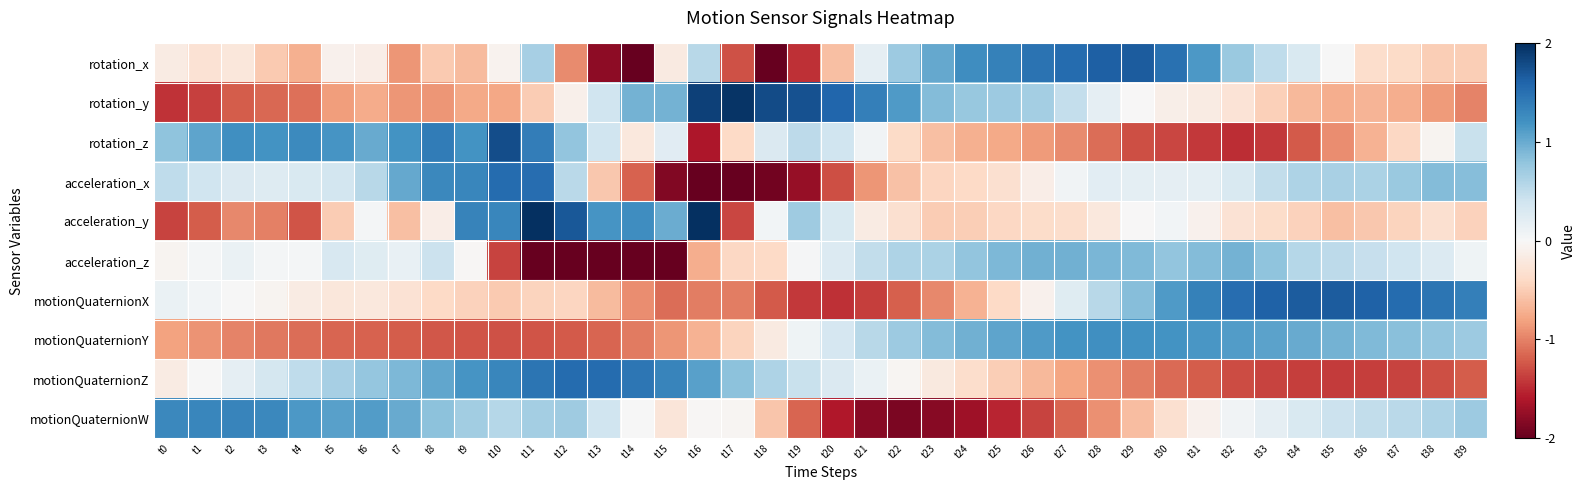

How many distinct data groups are displayed?

10